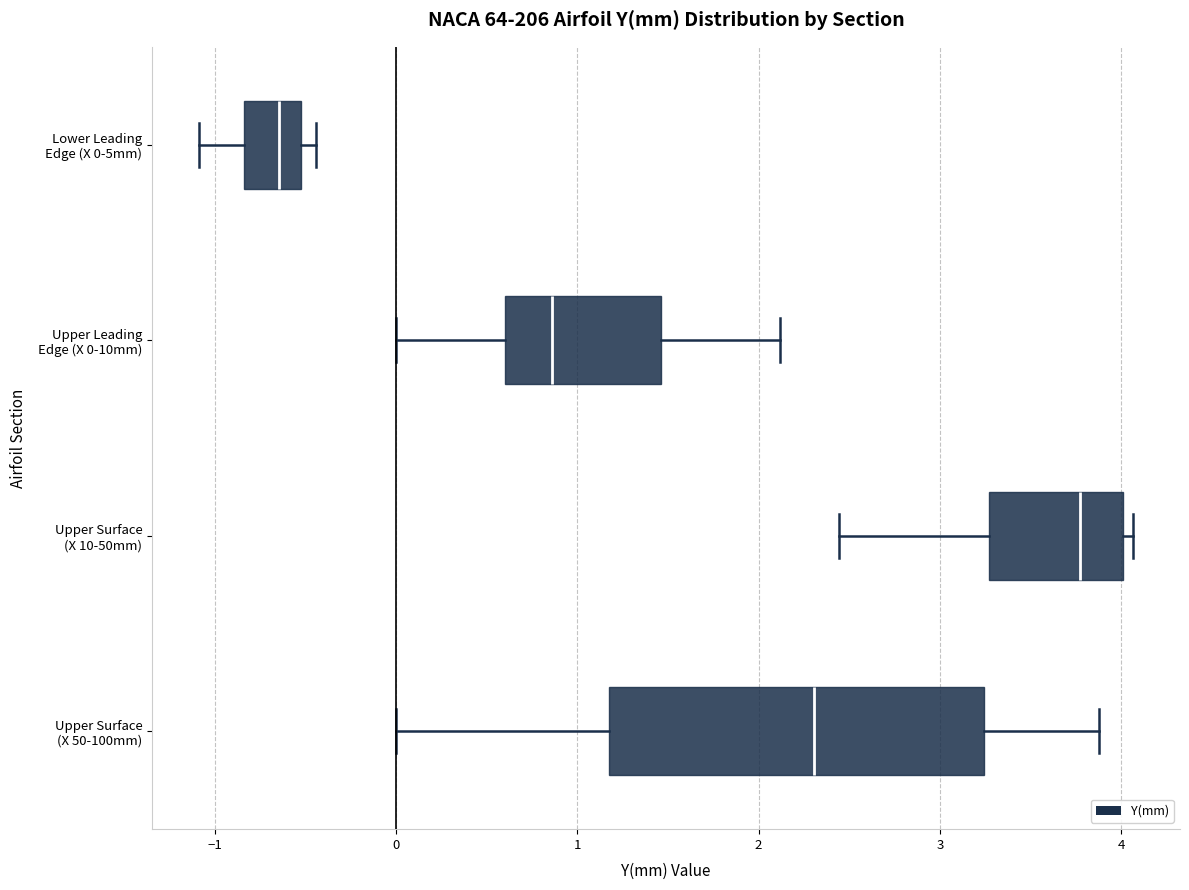

Which box is the widest, from its left edge to its right edge?

Upper Surface (X 50-100mm)